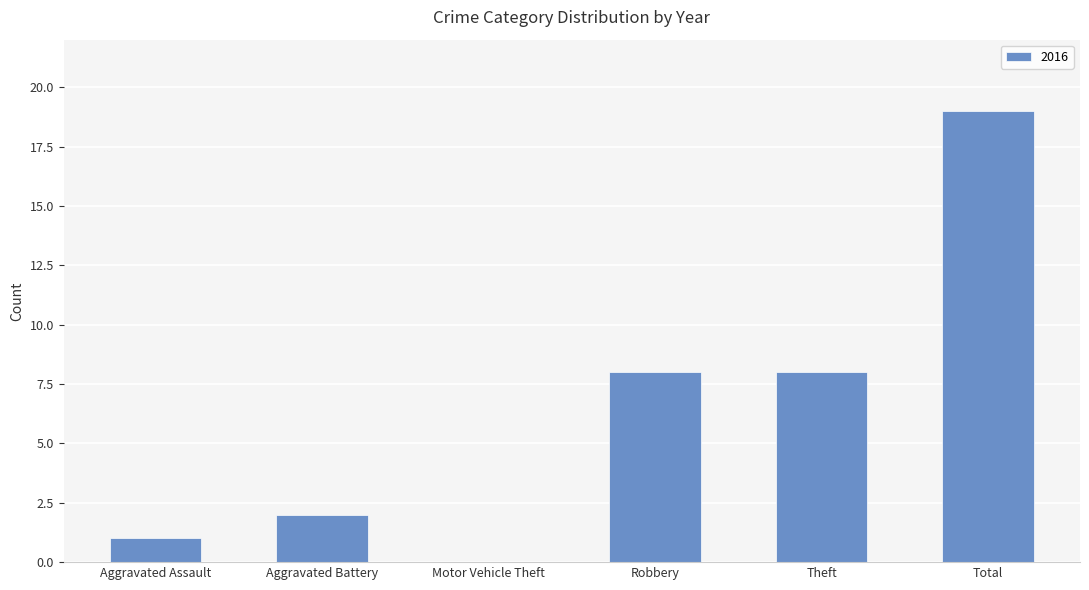

What is the maximum value shown in the chart?

19